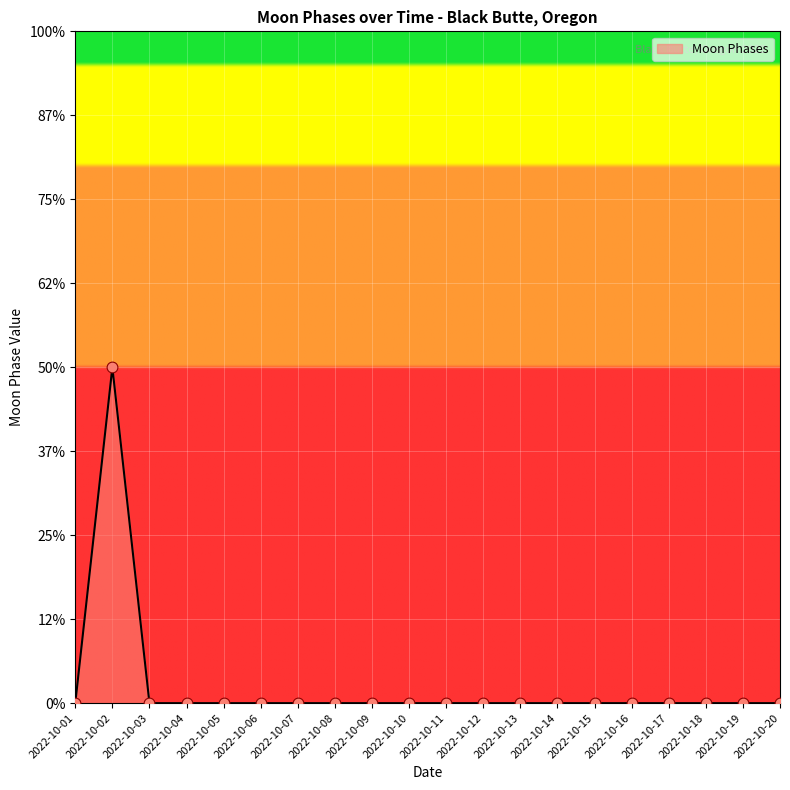

Between 2022-10-06 and 2022-10-13, which is larger?

2022-10-06